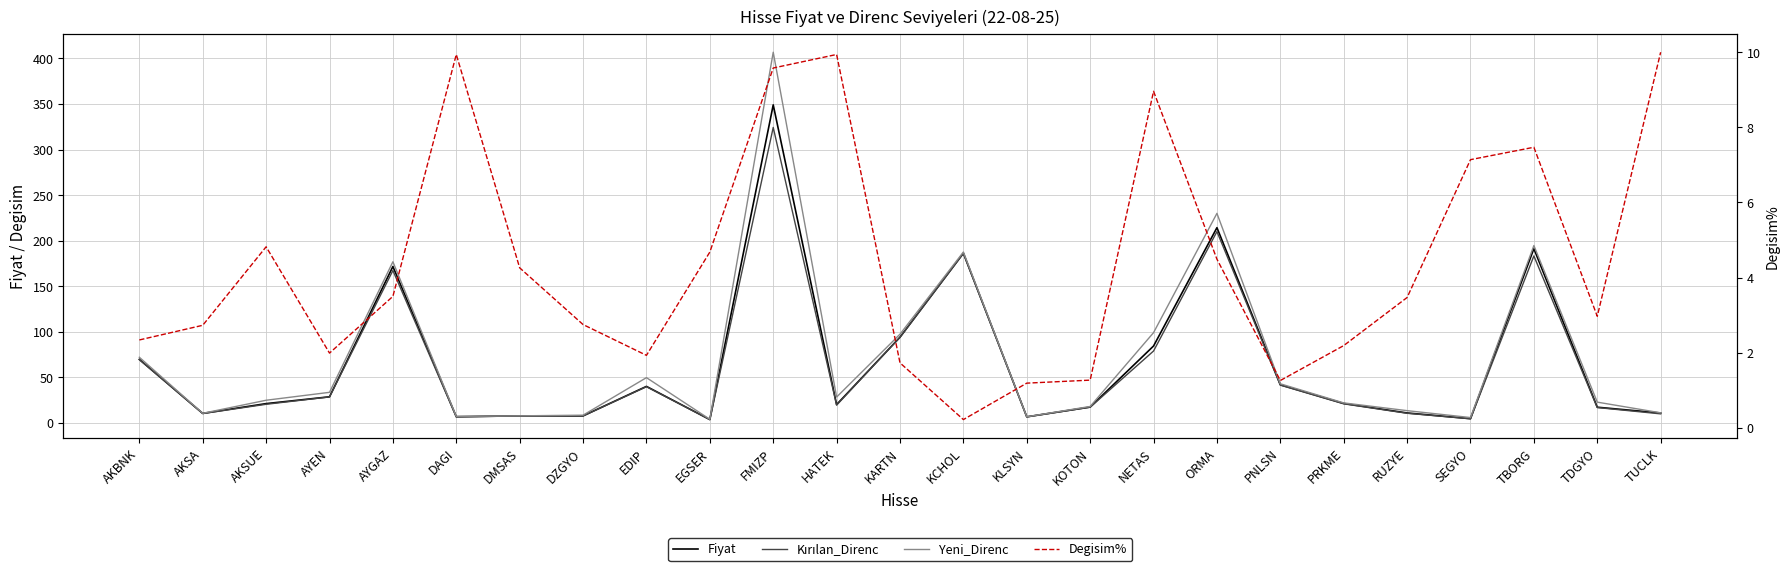

True or false: Yeni_Direnc and Kırılan_Direnc intersect in this chart.

False